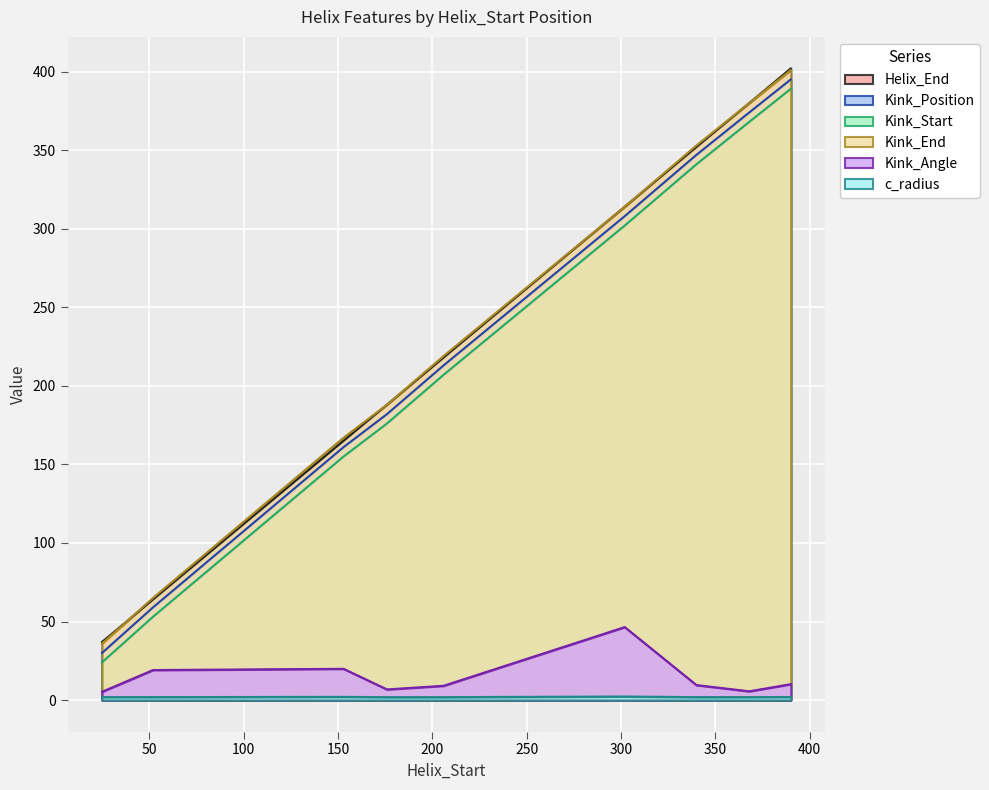

At how many categories does at least one series exceed 72?

7